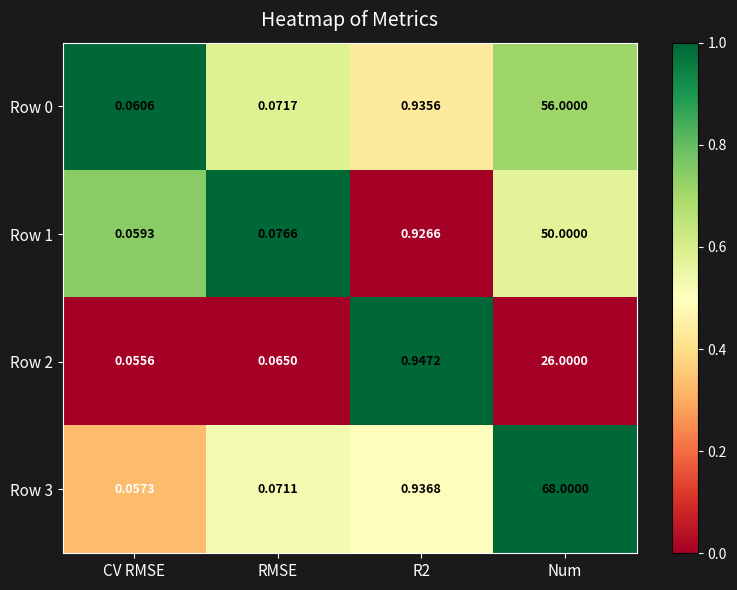

Which category has the lowest value across all series?

CV RMSE